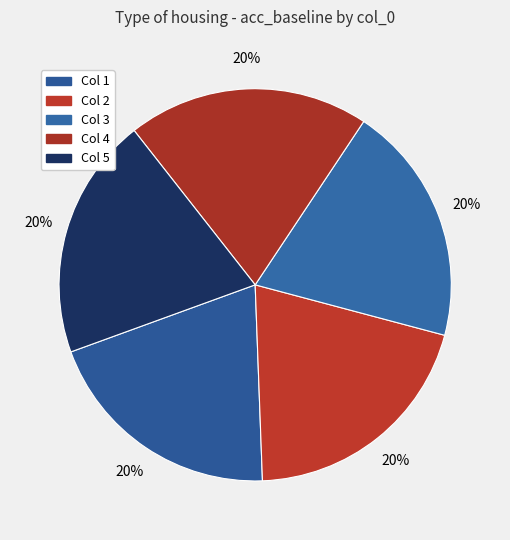

Which category has the smallest portion of the pie?

3